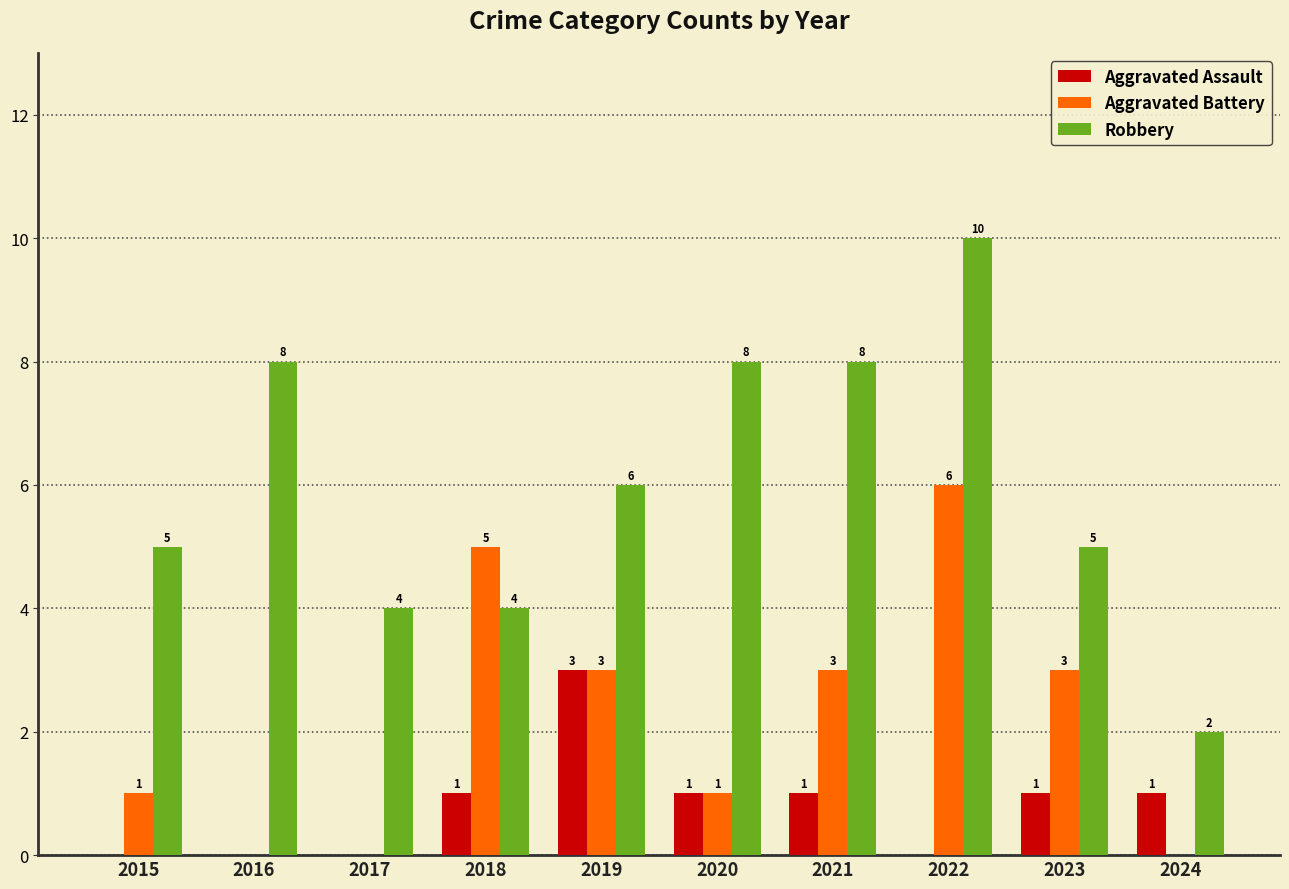

What is the sum of the Aggravated Assault values at 2018 and 2021?

2